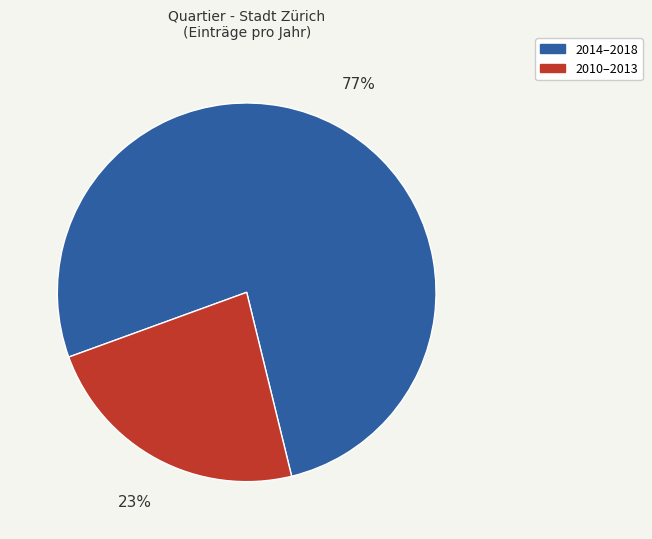

The 2014–2018 slice represents 89% of the pie. True or false?

False